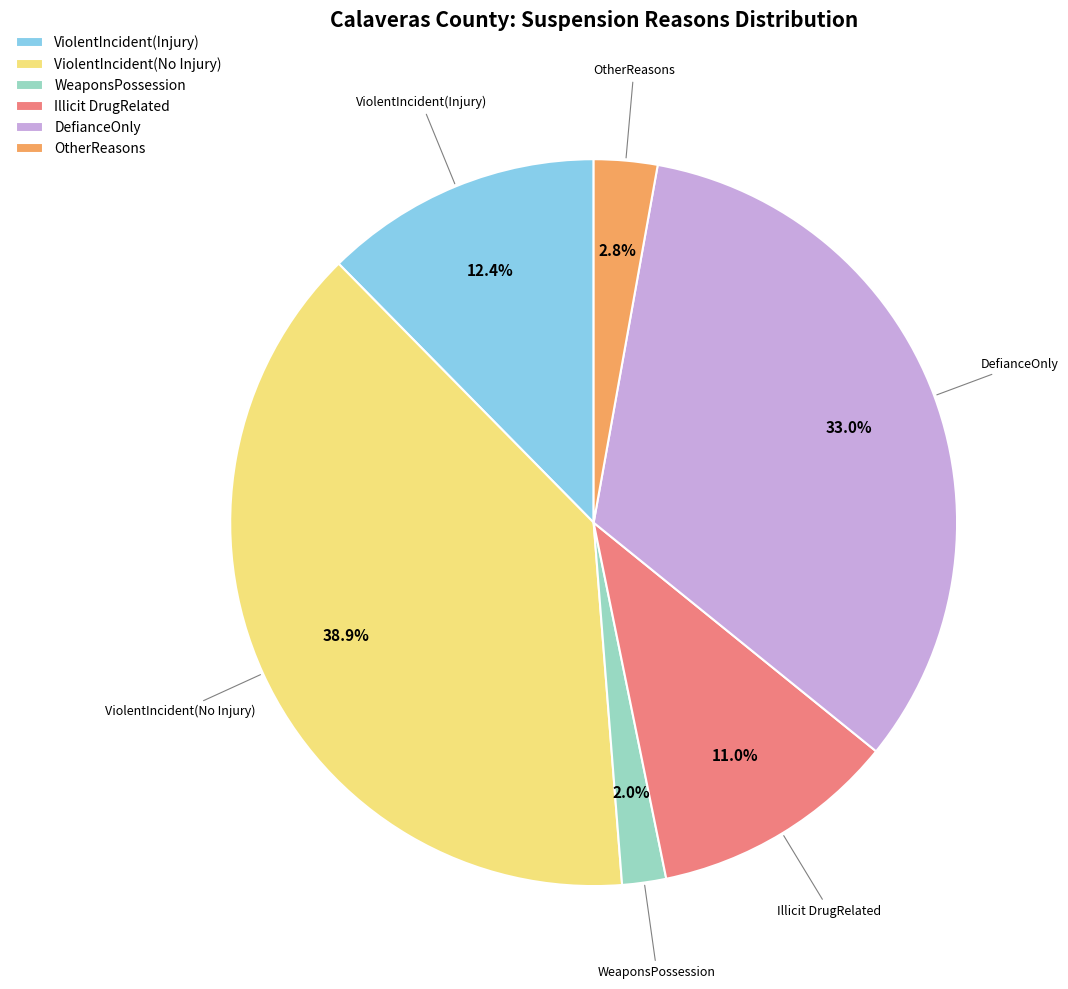

Is it true that Illicit DrugRelated is 11% of the pie?

True